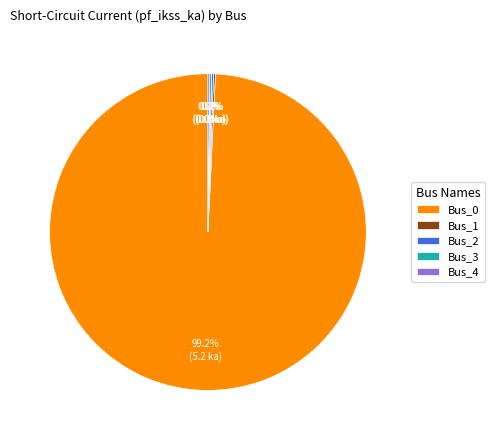

What is the largest slice in the pie chart?

Bus_0